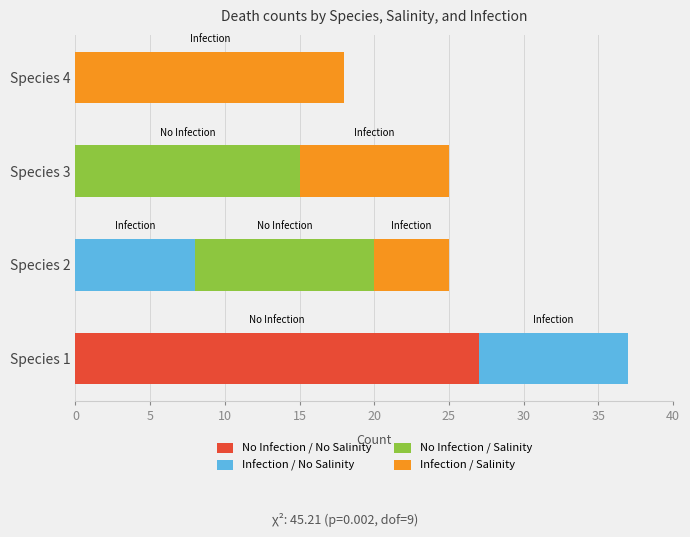

At which category is the sum across all series the highest?

Species 1